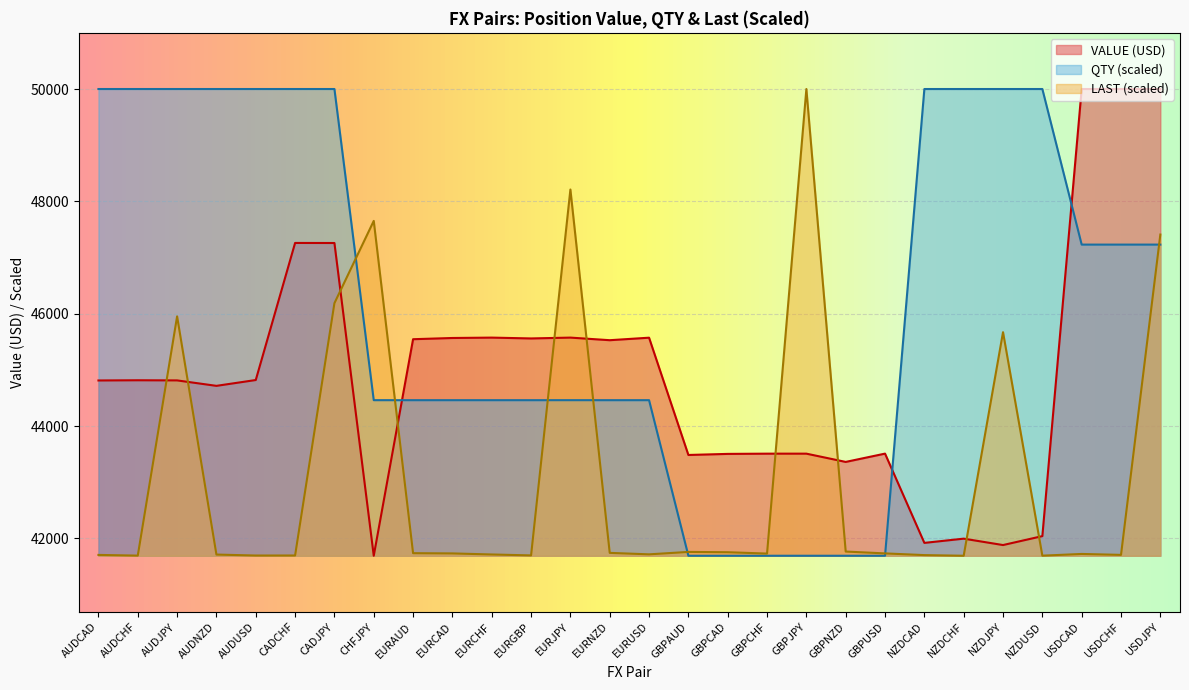

At how many categories does at least one series exceed 43537?

23